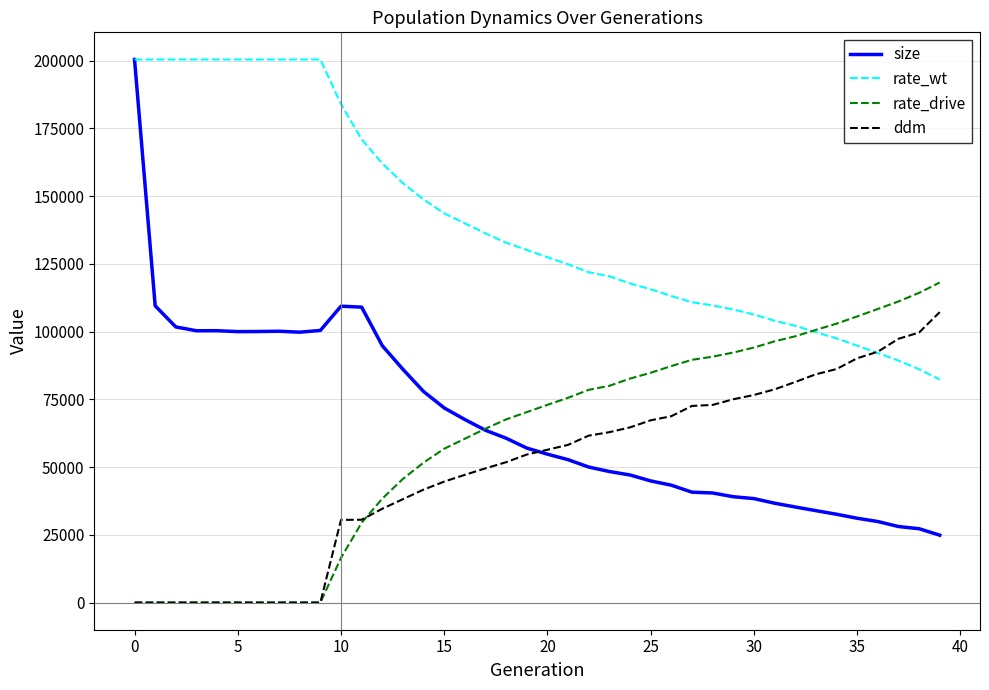

Which series has the largest range (max minus min)?

size